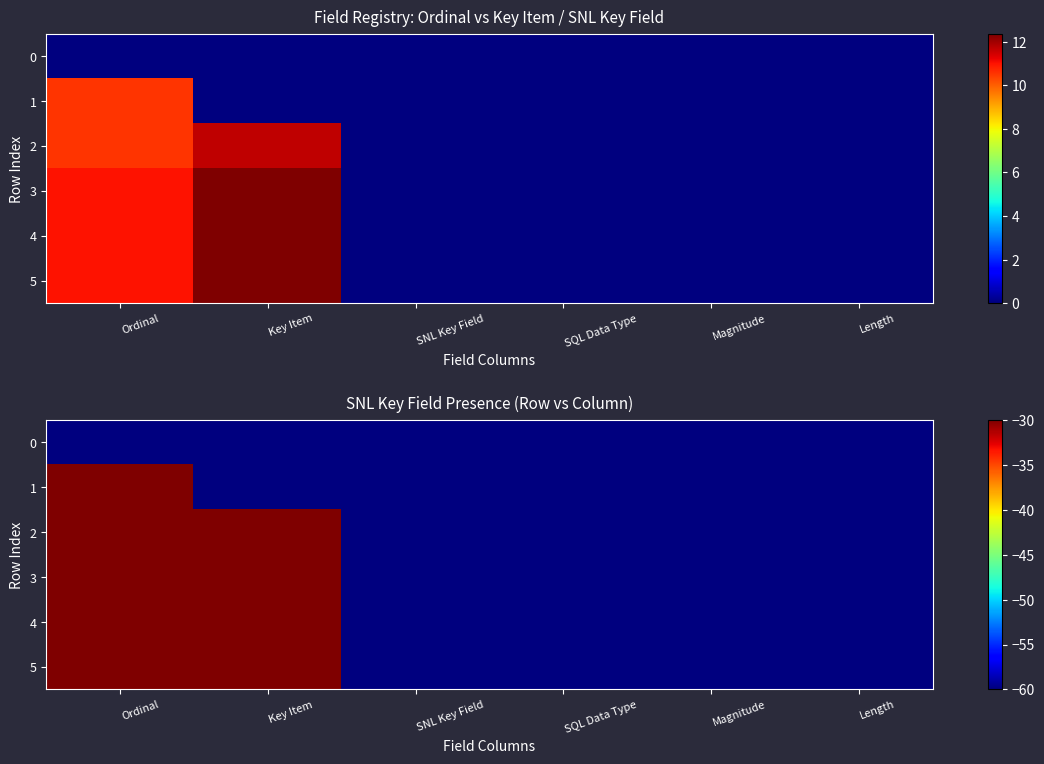

What is the total value across all series at Length?

-360